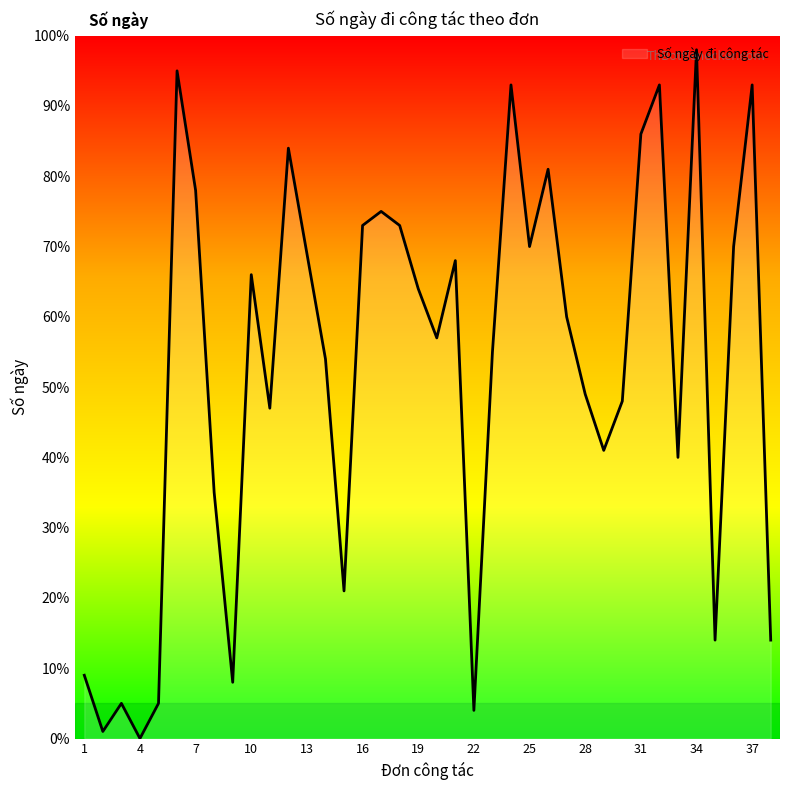

Is this an area chart (filled region under the line)?

No